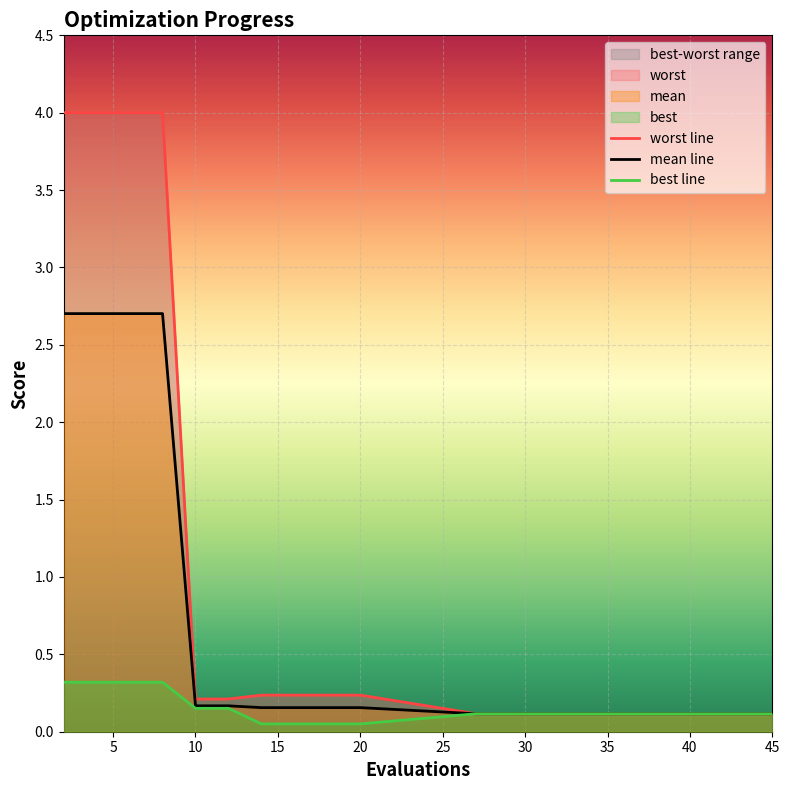

What is the sum of all worst values?

18.5